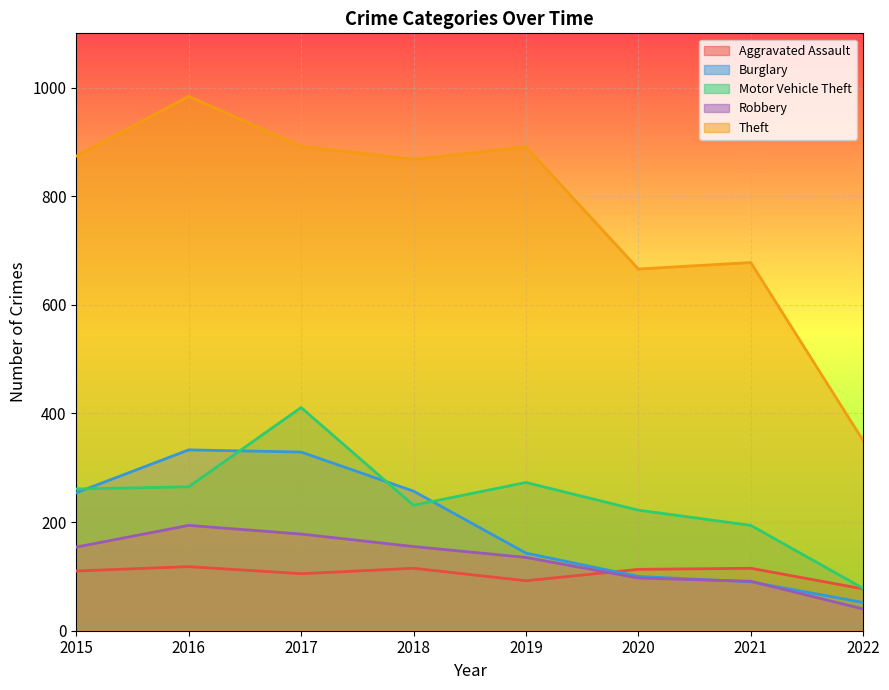

What is the total value across all series at 2018?

1626